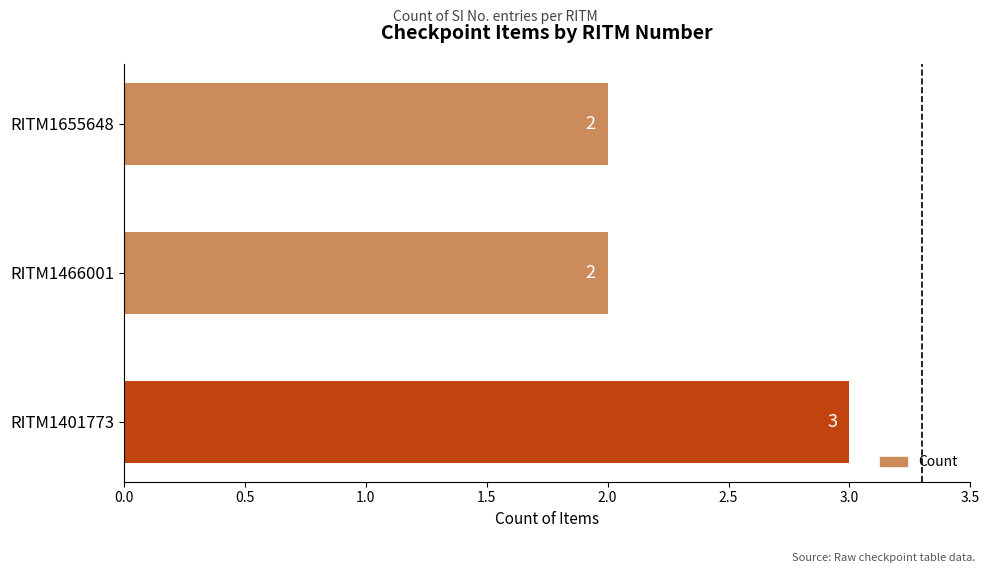

Reading top to bottom, transcribe all the data shown in this chart.

2	2	3